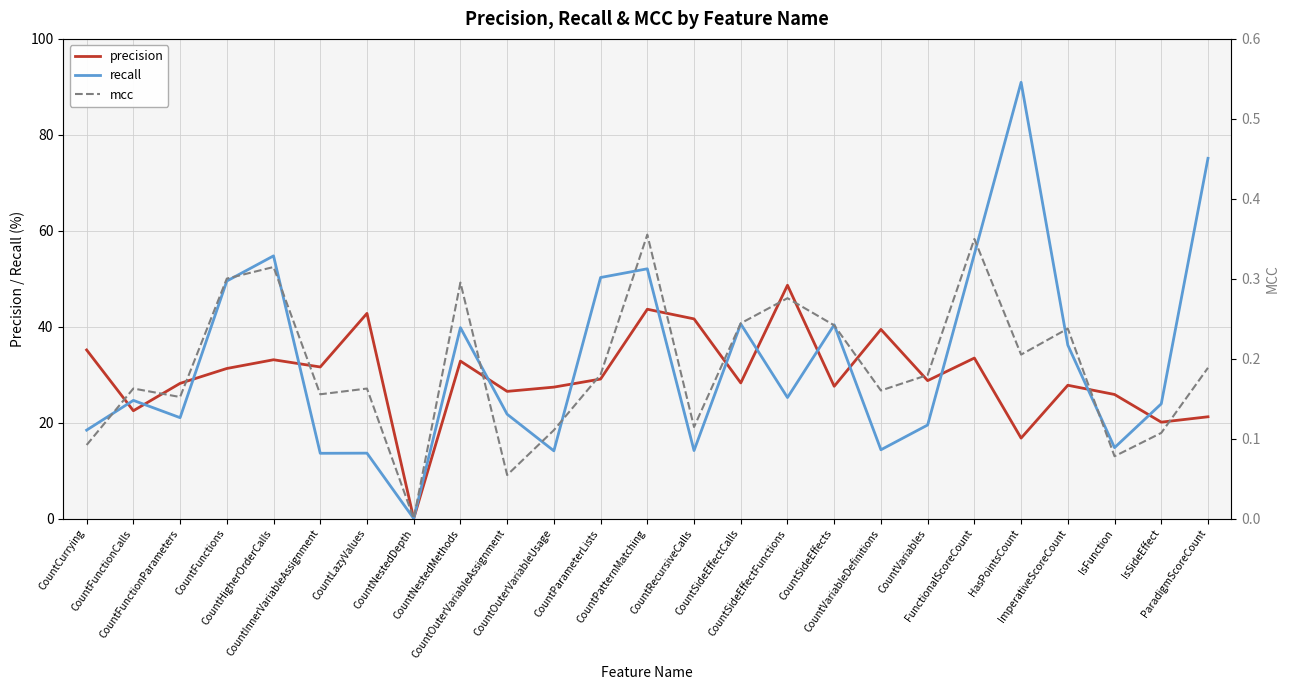

What is the average value of the precision series?

29.7